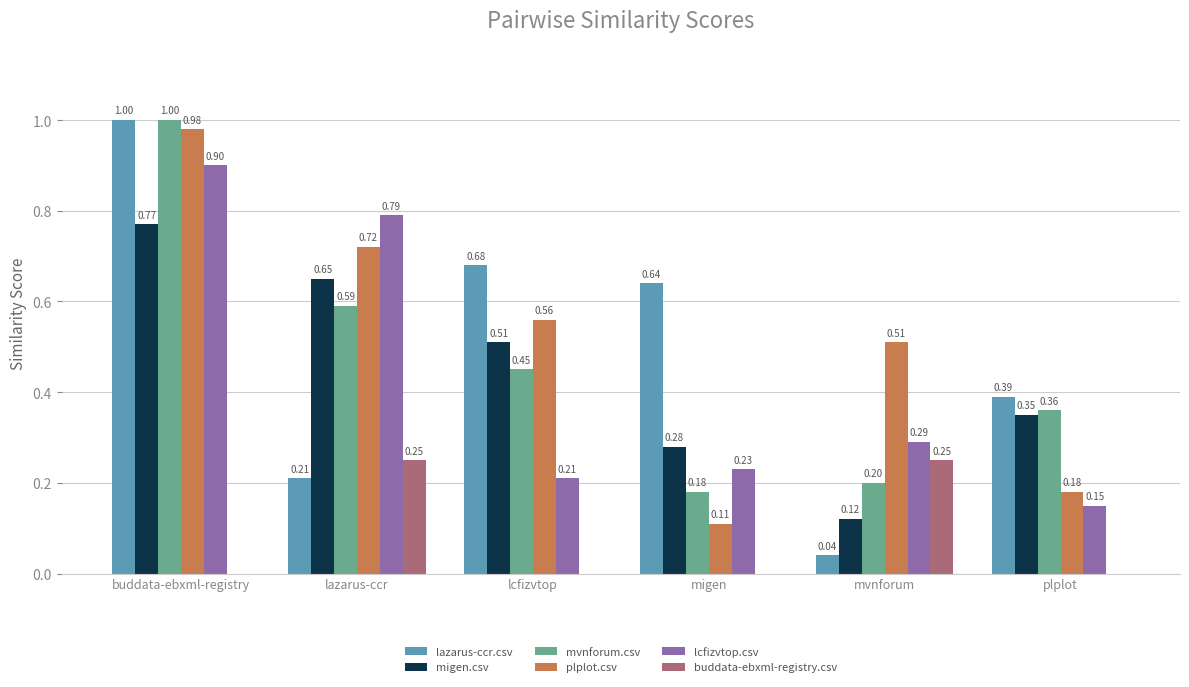

The lazarus-ccr.csv series shows 1.0 at buddata-ebxml-registry. True or false?

True